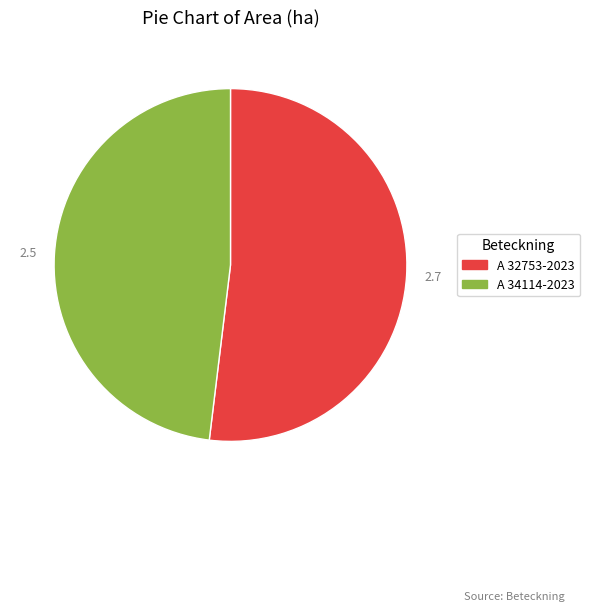

Is it true that A 32753-2023 is 52% of the pie?

True